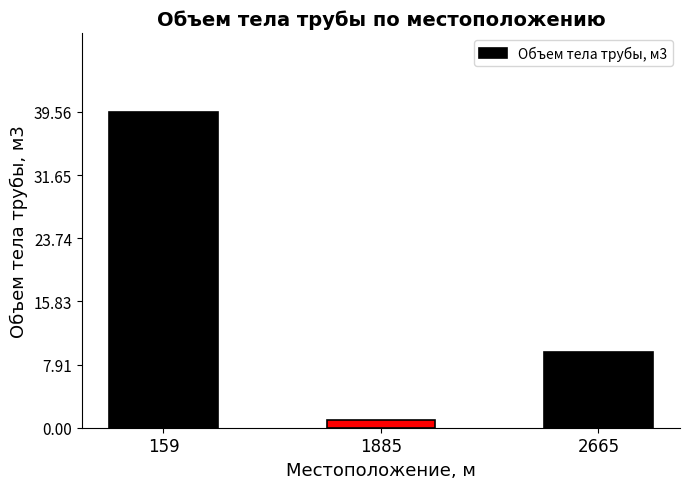

How many distinct data groups are displayed?

1